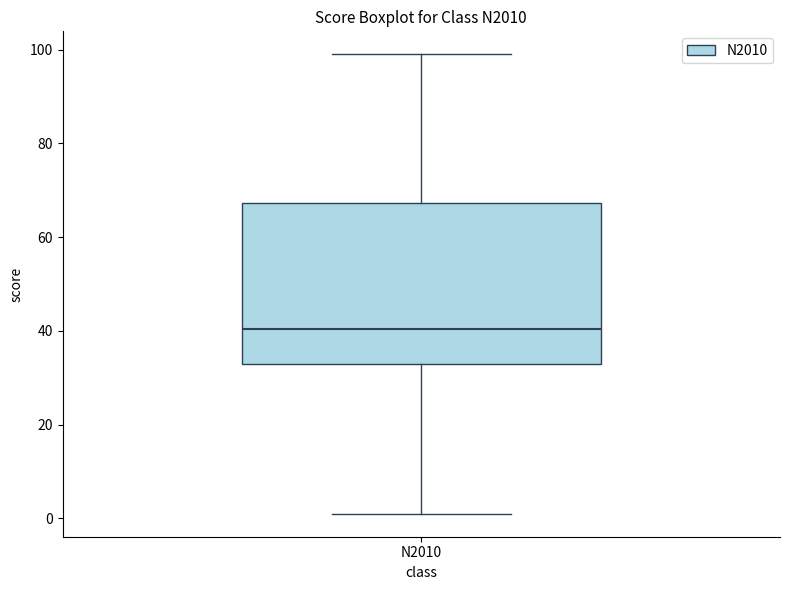

Where is the lower edge of the box for N2010 on the y-axis? The values are not printed on the chart, so give them approximately, as read against the axis.

34